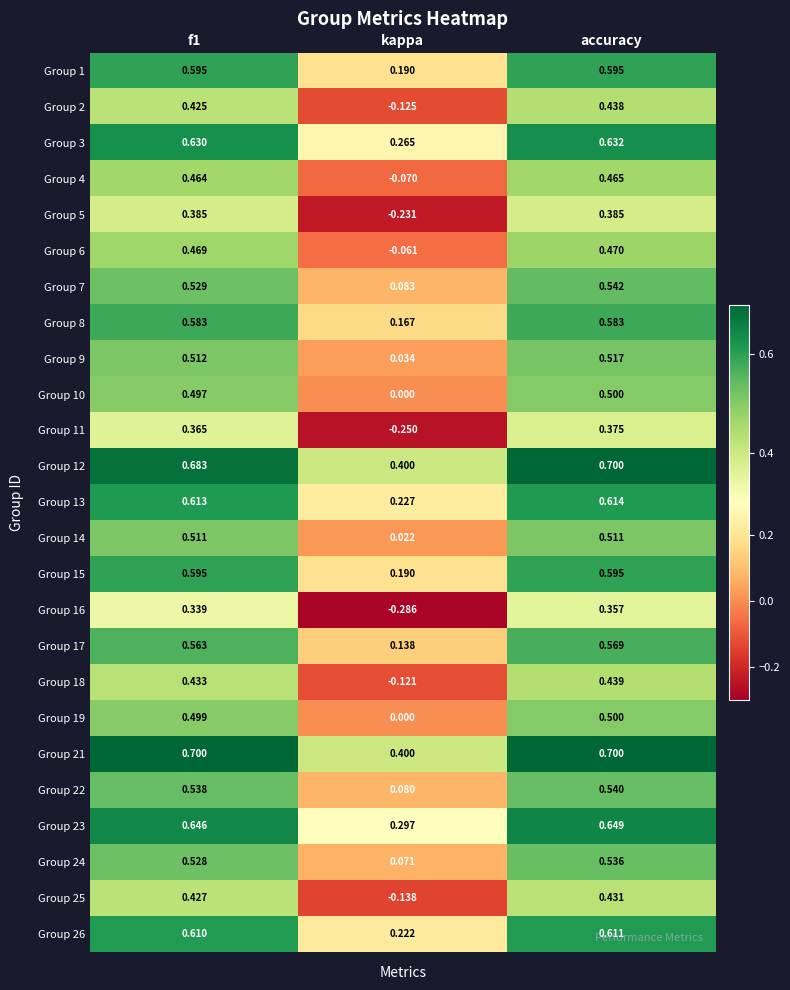

Is the value of Group 3 at kappa greater than the value of Group 22 at kappa?

Yes